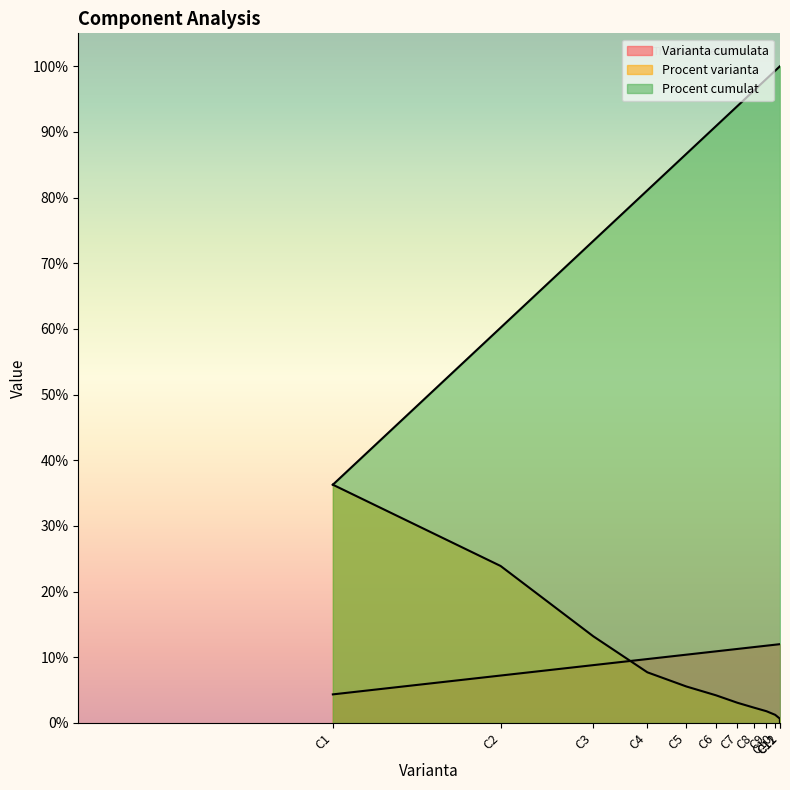

What is the average value of the Procent varianta series?

8.3